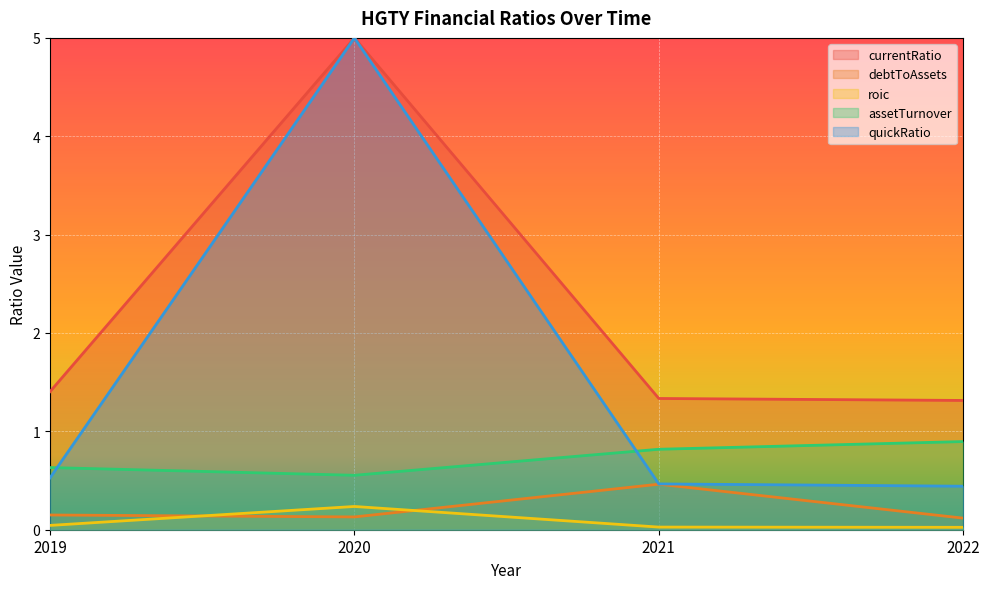

Between which two adjacent categories do roic and debtToAssets first intersect?

2019 and 2020